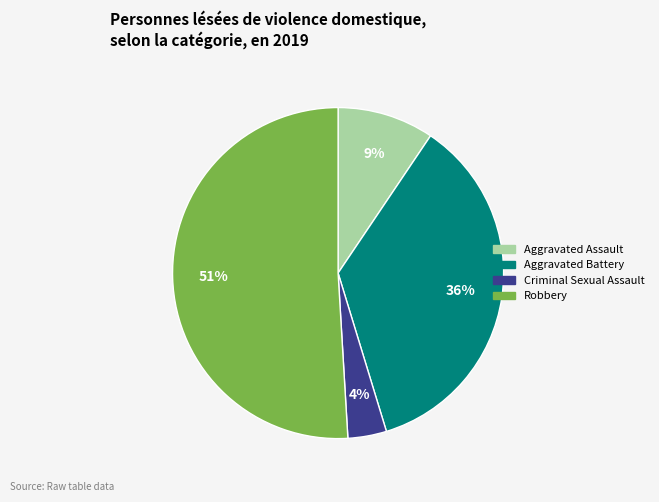

True or false: Aggravated Assault accounts for 9% of the total.

True